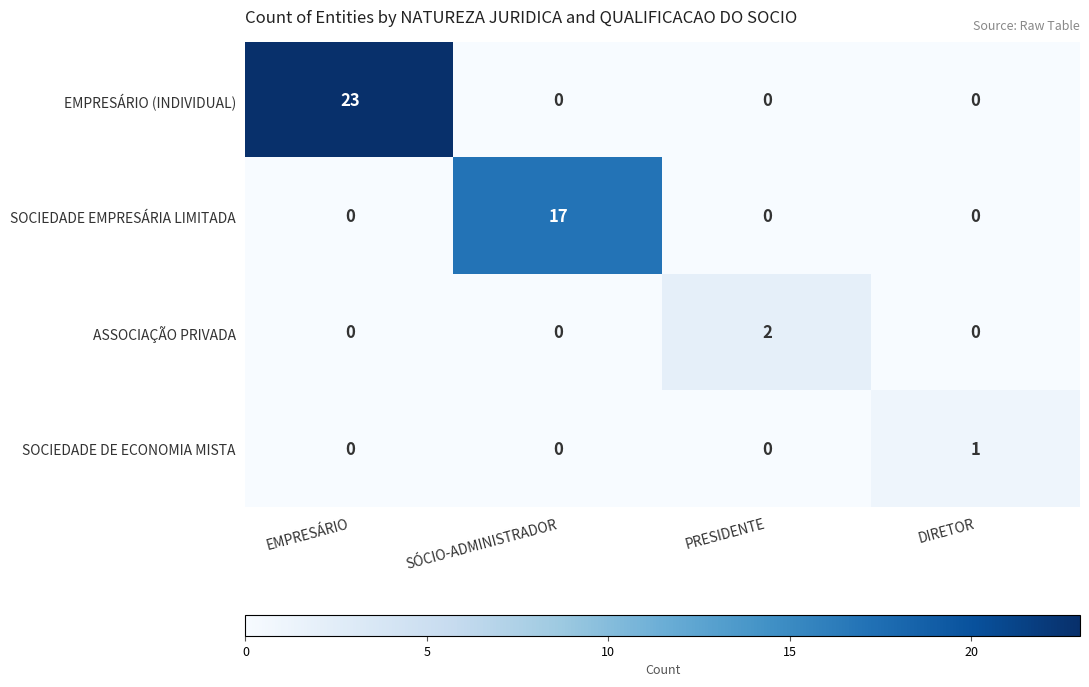

At which category is the sum across all series the highest?

EMPRESÁRIO